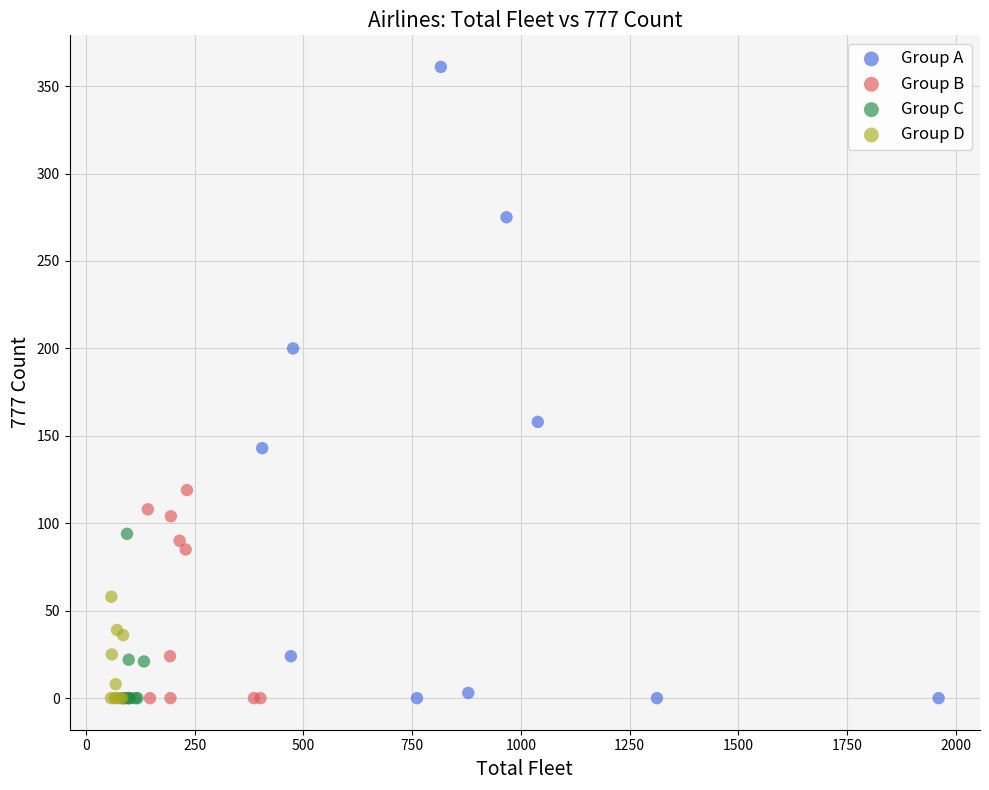

Which series has the largest Y range (max minus min)?

Group A